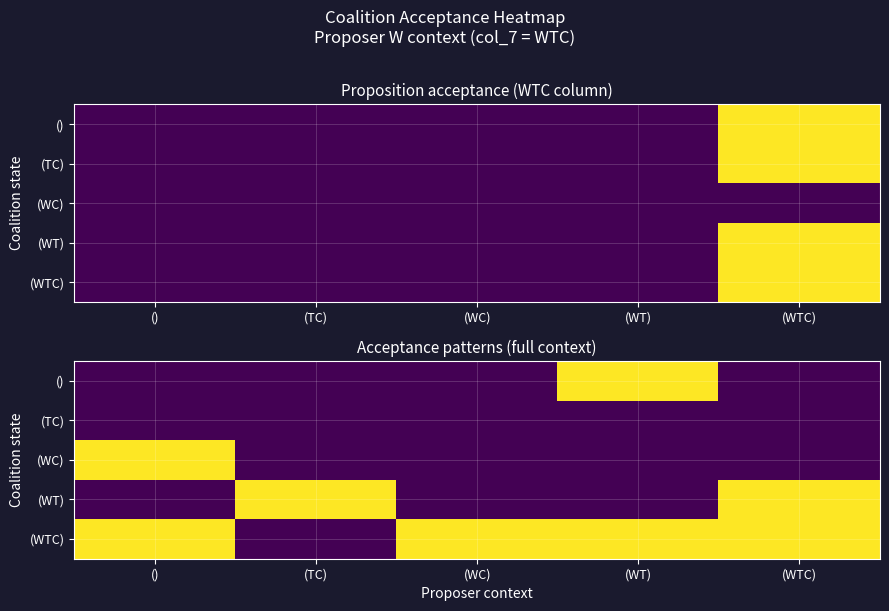

At (TC), list the series in order from largest to smallest.

(WT), (), (TC), (WC), (WTC)